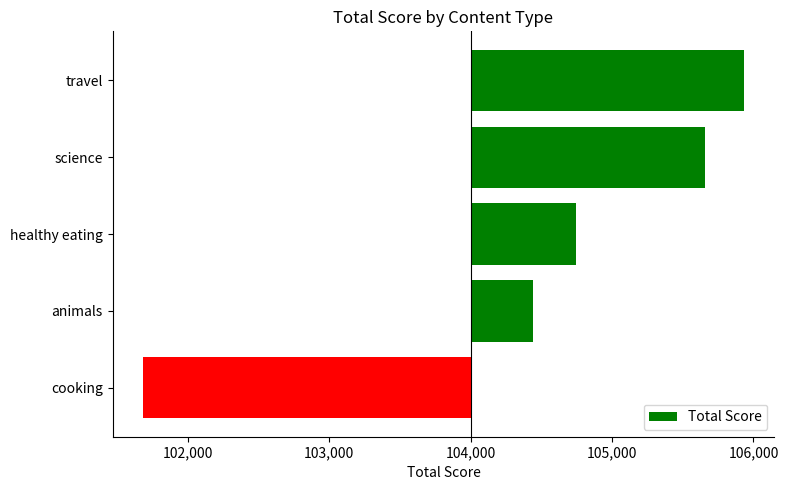

What is the sum of all values?

2461